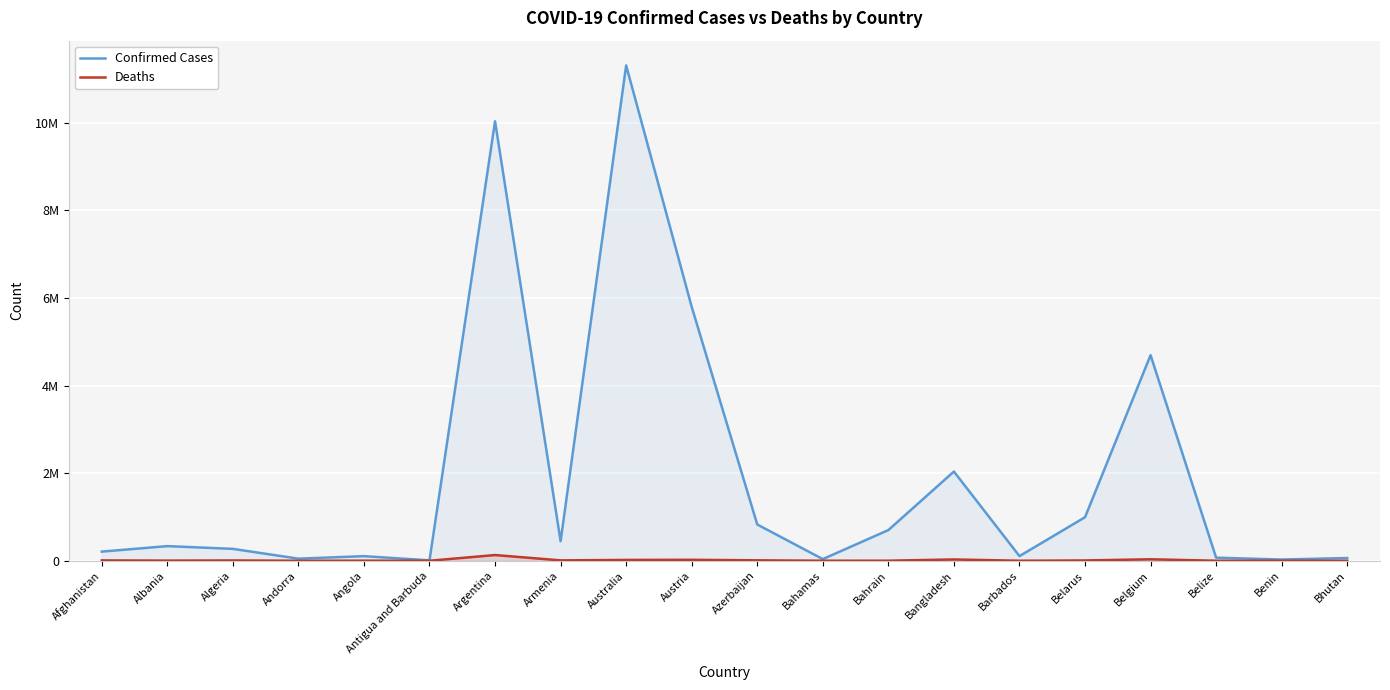

At which label is Confirmed Cases closest to 5661005?

Austria